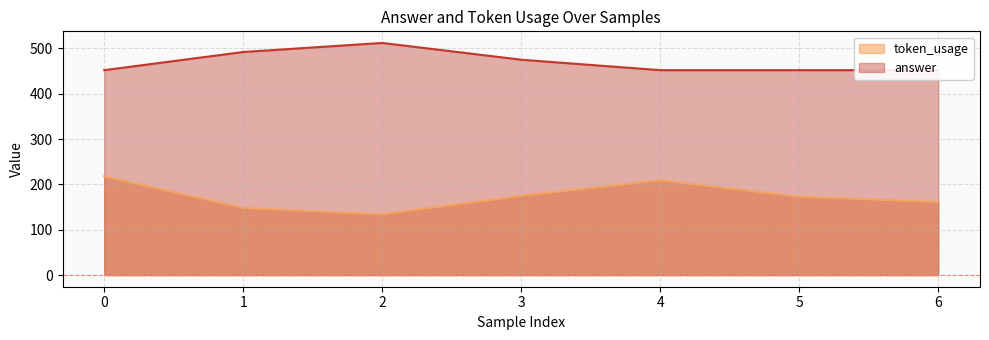

Rank the series at 2 from highest to lowest value.

answer, token_usage